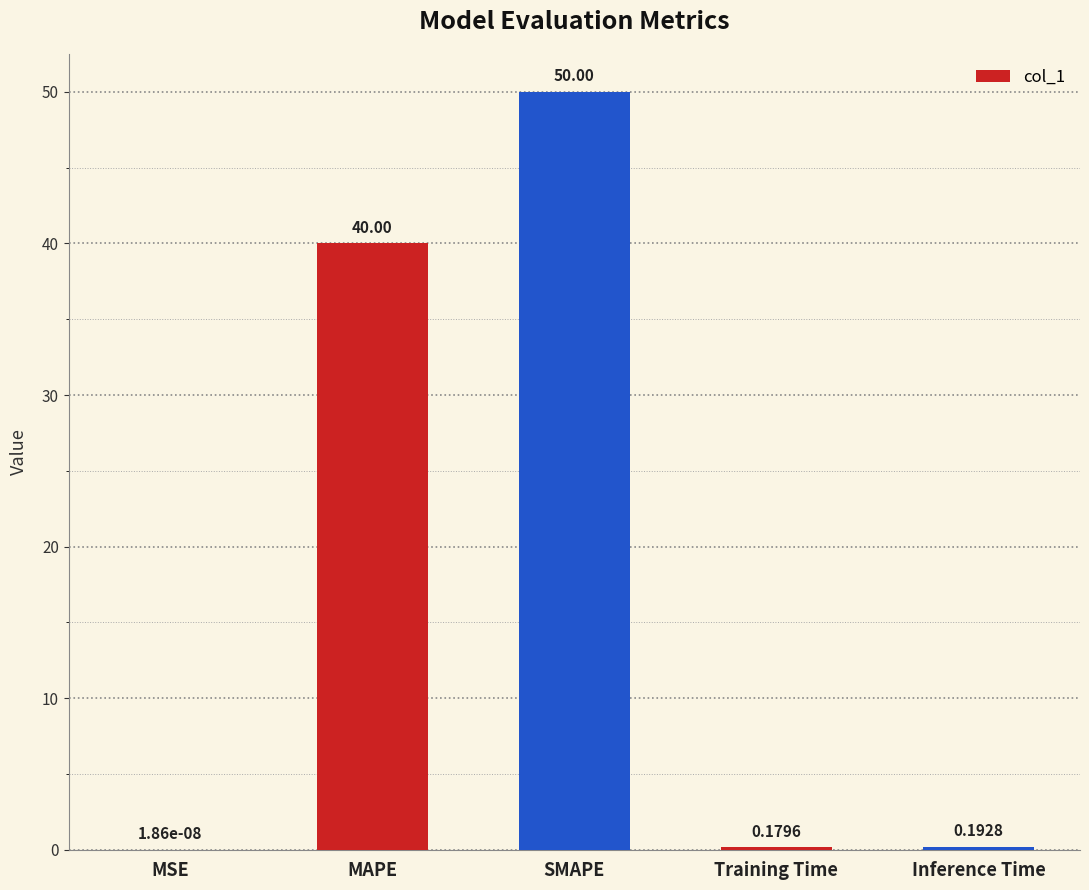

What is the sum of the values at SMAPE and MAPE?

90.0